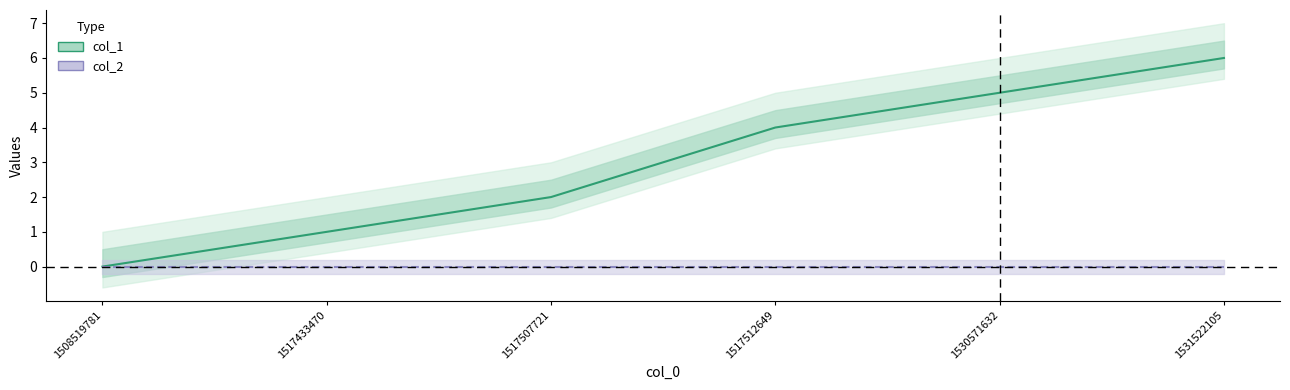

Reading left to right, extract all data points from this chart.

col_1: 1508519781=0	1517433470=1	1517507721=2	1517512649=4	1530571632=5	1531522105=6
col_2: 1508519781=0	1517433470=0	1517507721=0	1517512649=0	1530571632=0	1531522105=0